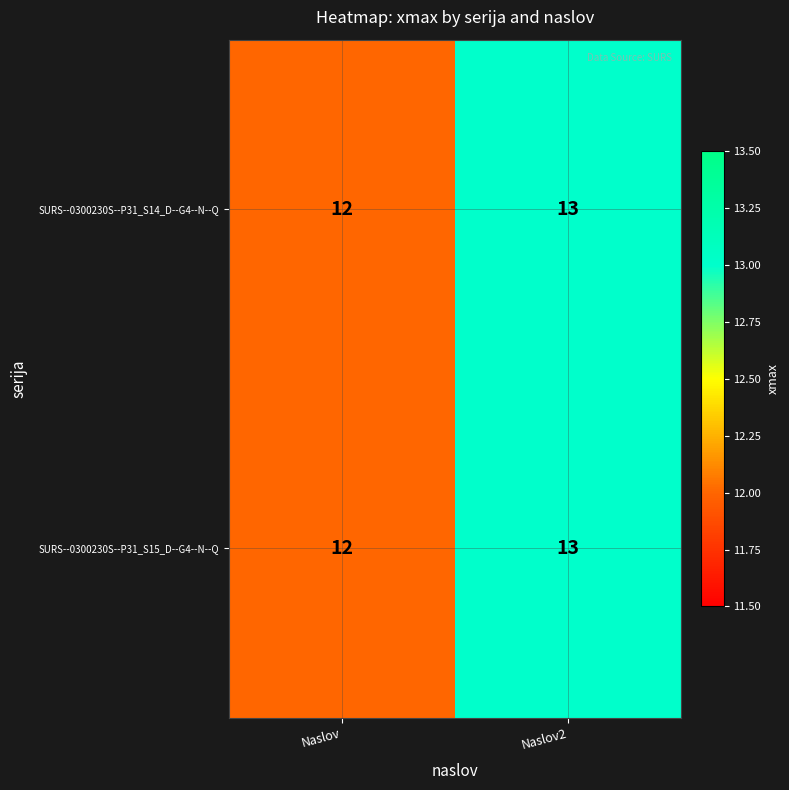

Which label corresponds to the smallest value in the chart?

Naslov